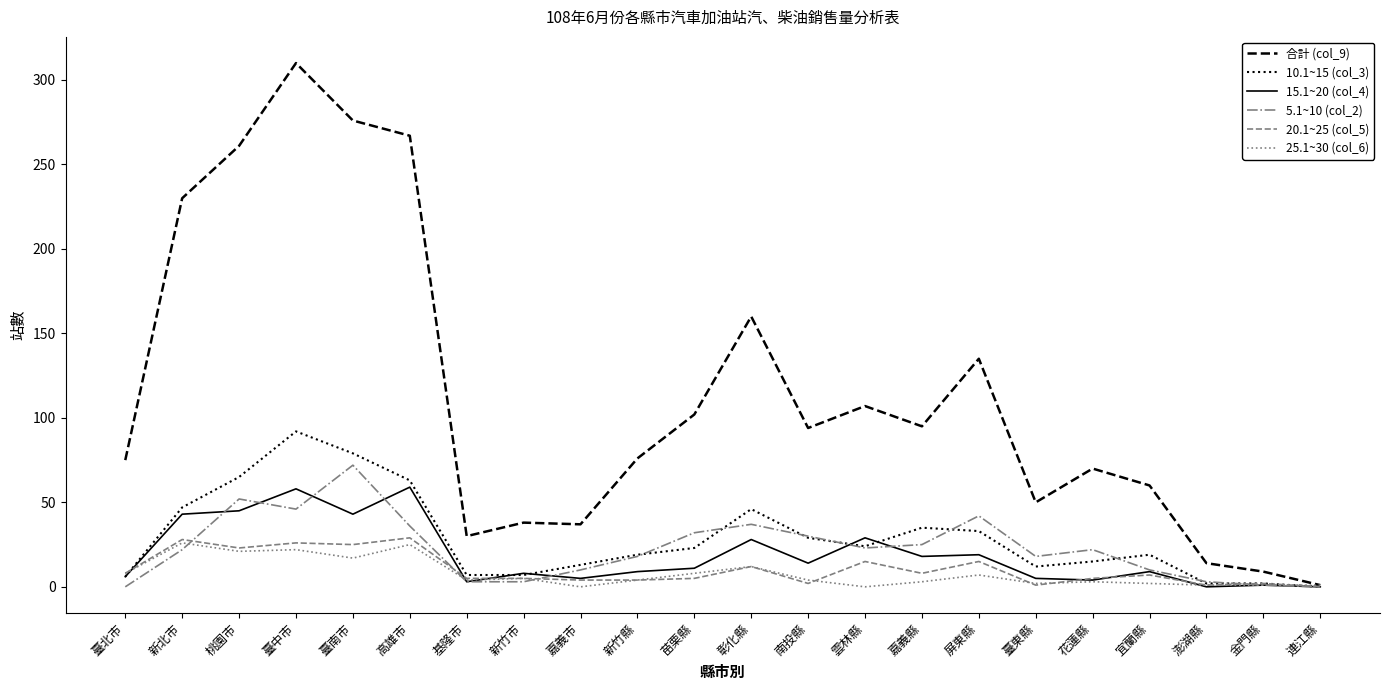

At which category is the sum across all series the highest?

臺中市